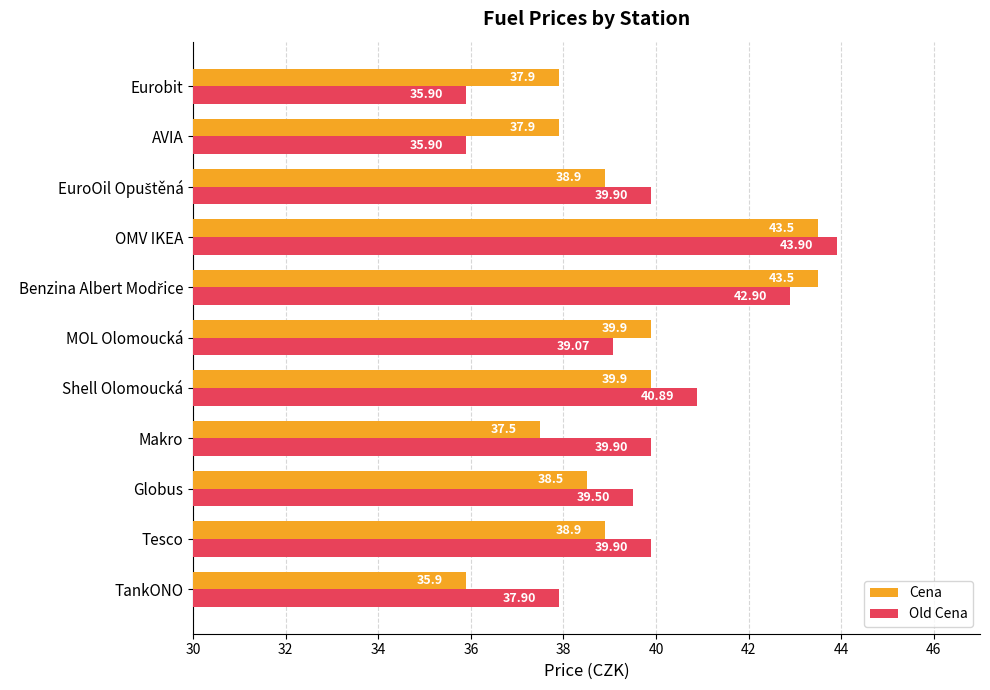

List the series in order of their peak value, lowest first.

Cena, Old Cena